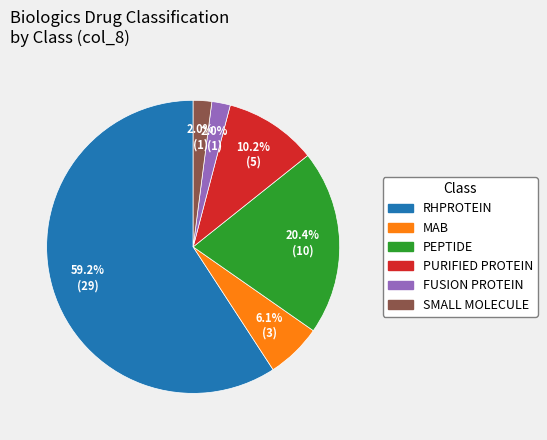

To the nearest percent, what is the average slice percentage?

17%